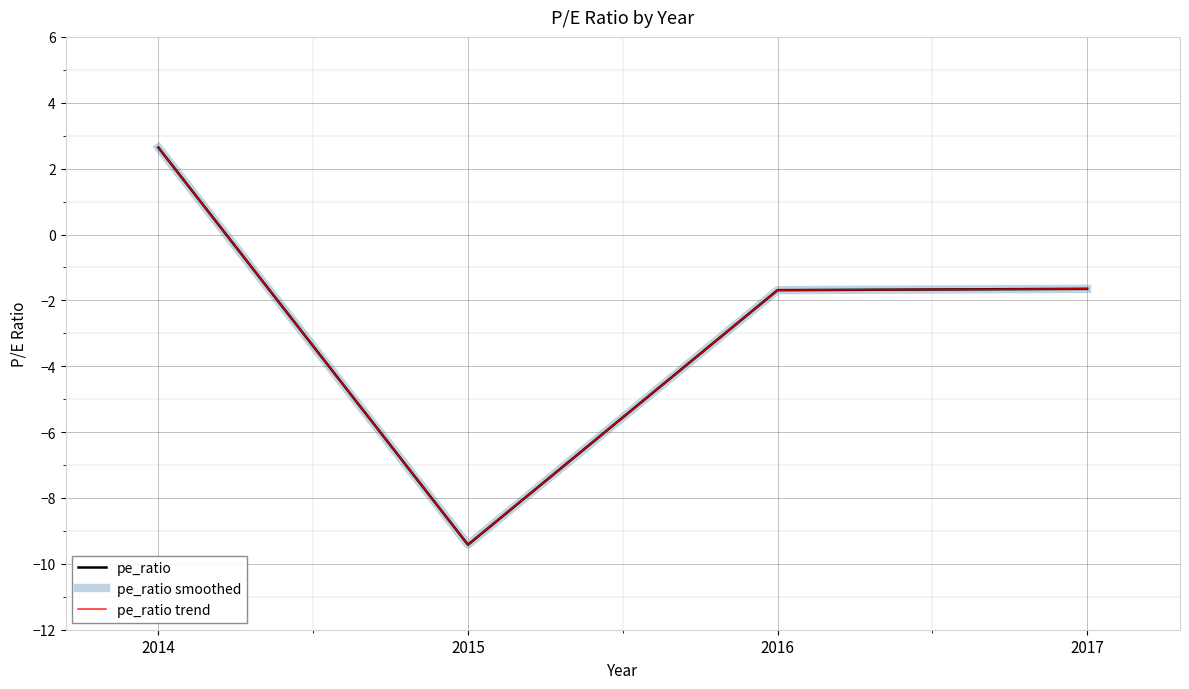

The value of pe_ratio at 2015 is -4.8. True or false?

False